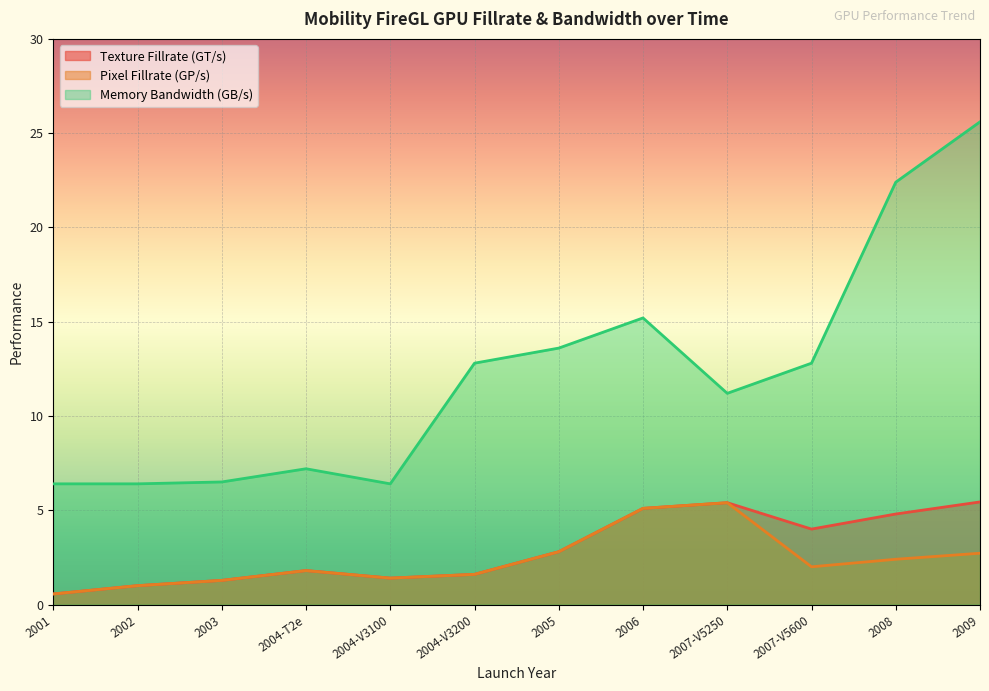

How many data points in Pixel Fillrate (GP/s) are above 2?

5